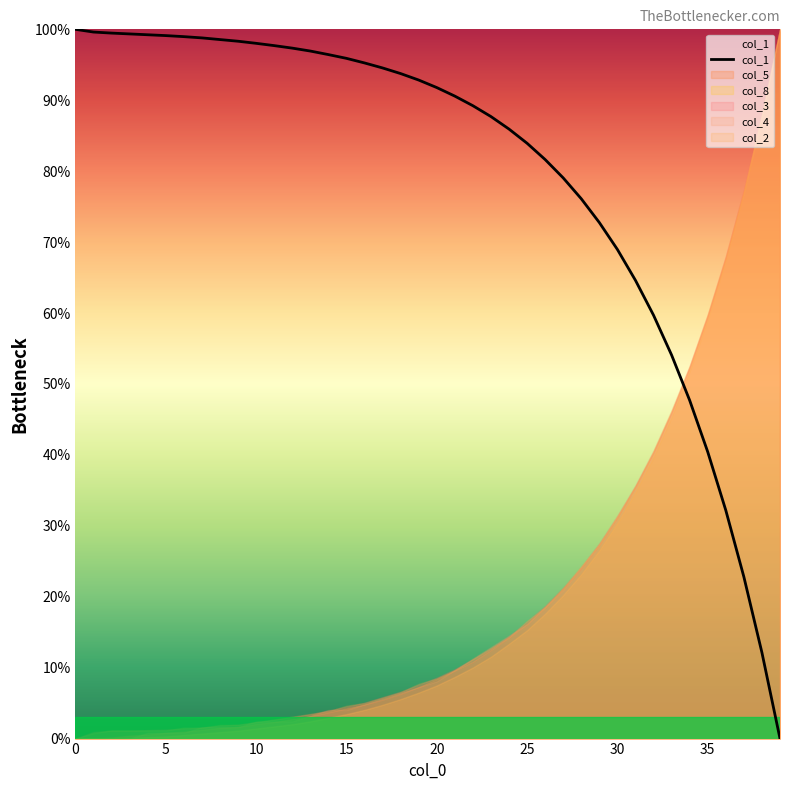

Which category has the lowest value across all series?

39